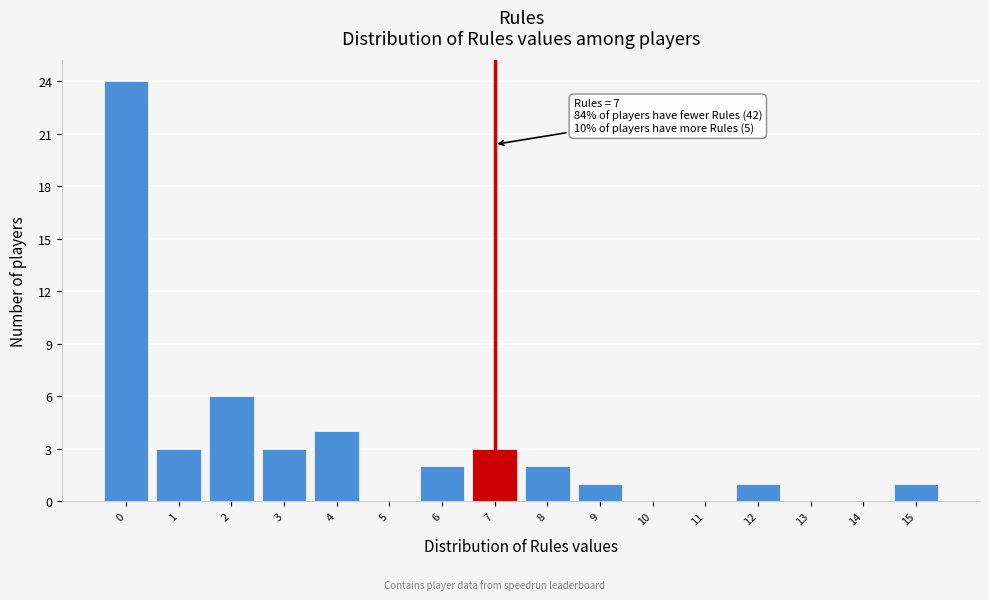

Which range on the x-axis has the tallest bar?

-0.5 to 0.5